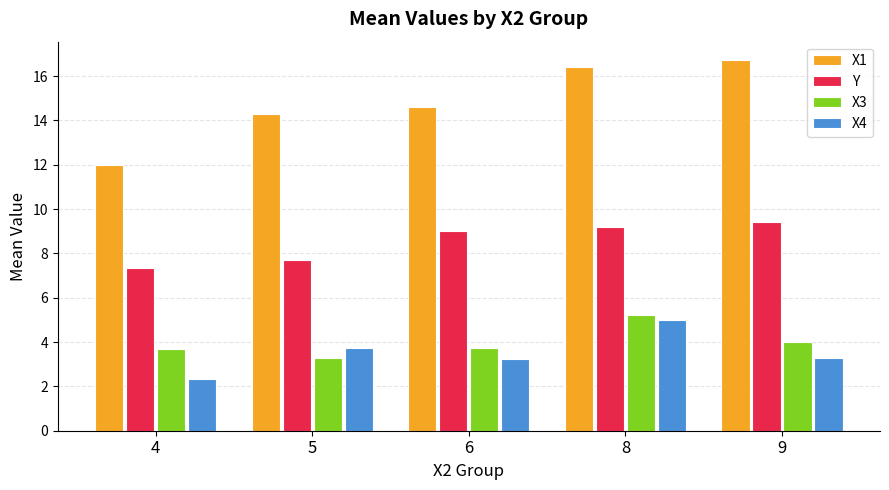

What is the value of the X4 bar at the 4th from the left?

5.0